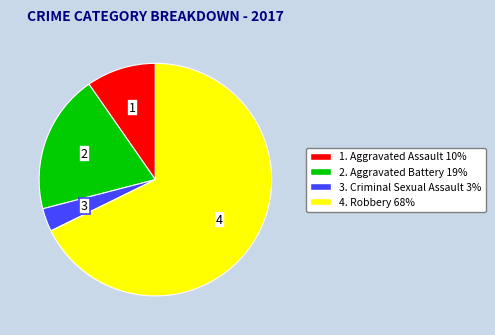

Does any single category account for the majority?

Yes